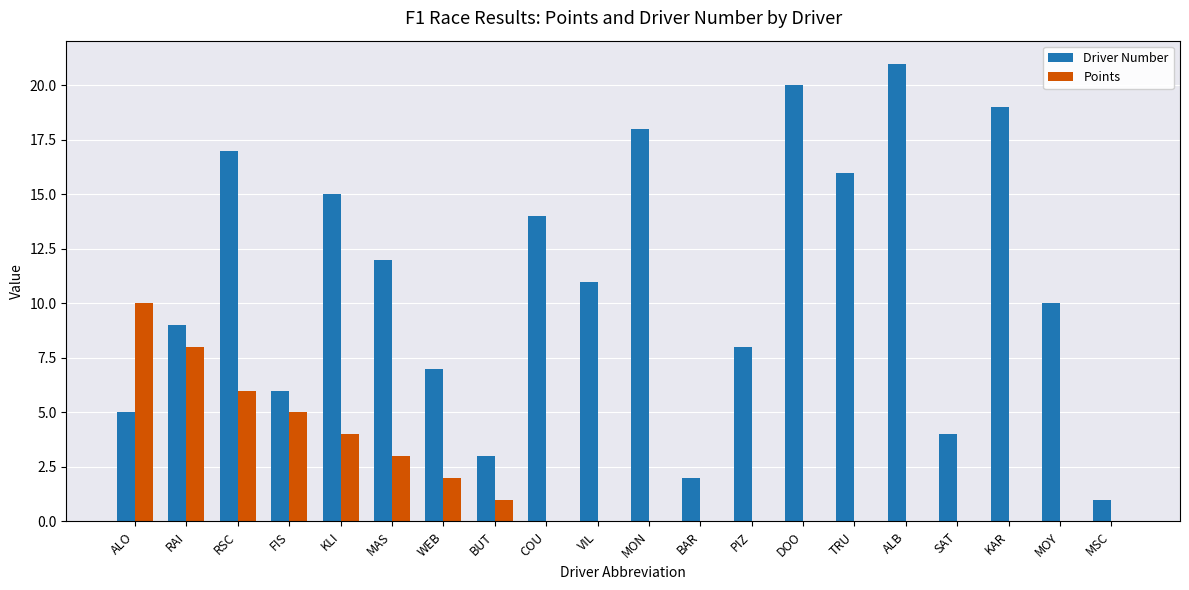

What is the sum of all Driver Number values?

218